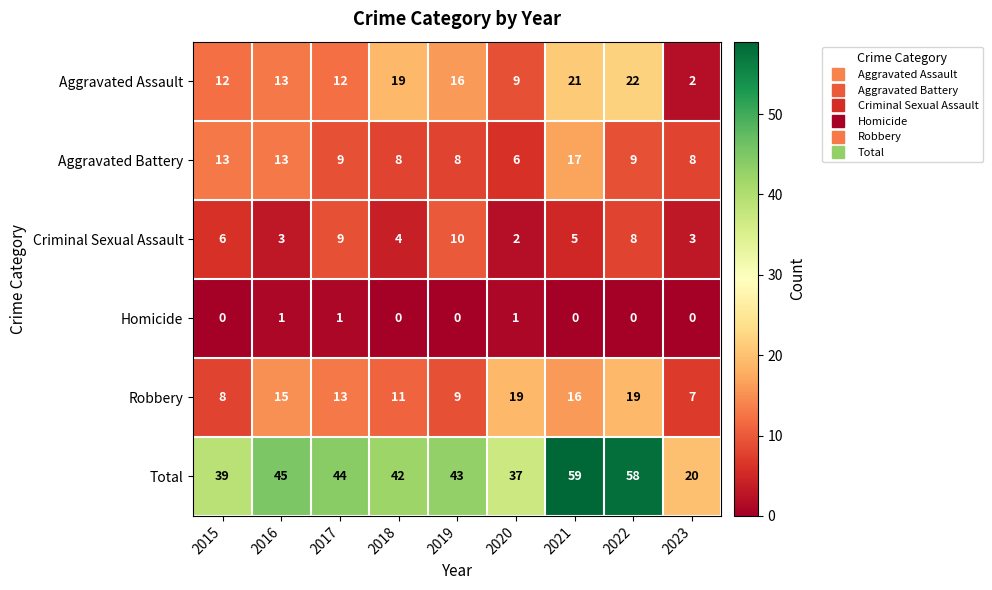

The Aggravated Battery series shows 21 at 2015. True or false?

False